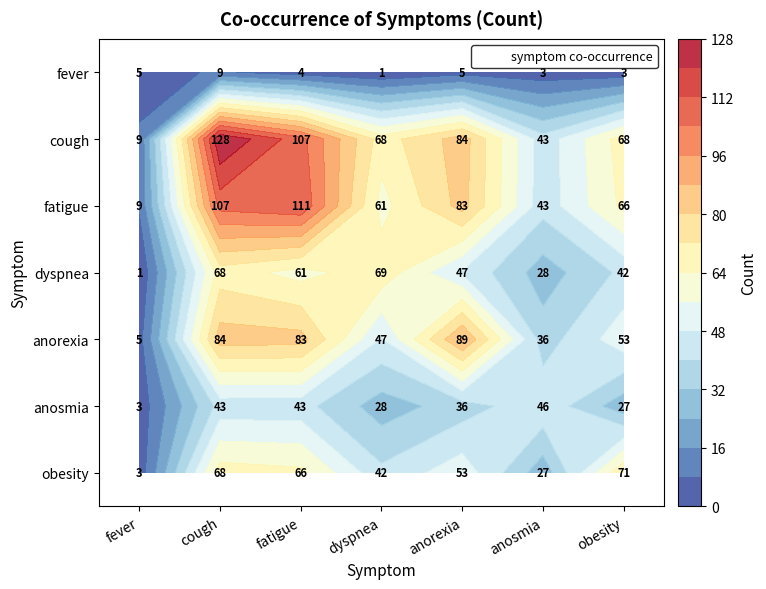

At which label does obesity first exceed 53?

cough